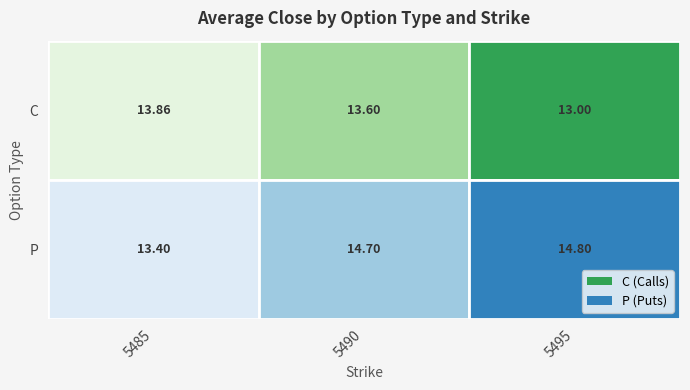

Reading left to right, extract all data points from this chart.

C: 5485=13.9	5490=13.6	5495=13.0
P: 5485=13.4	5490=14.7	5495=14.8